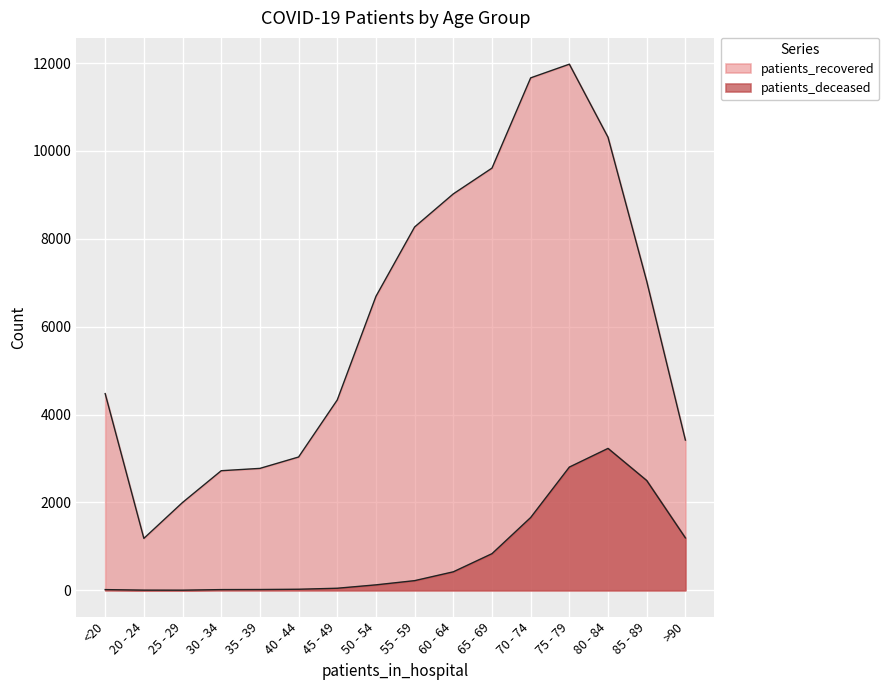

What is the total value across all series at <20?

4493